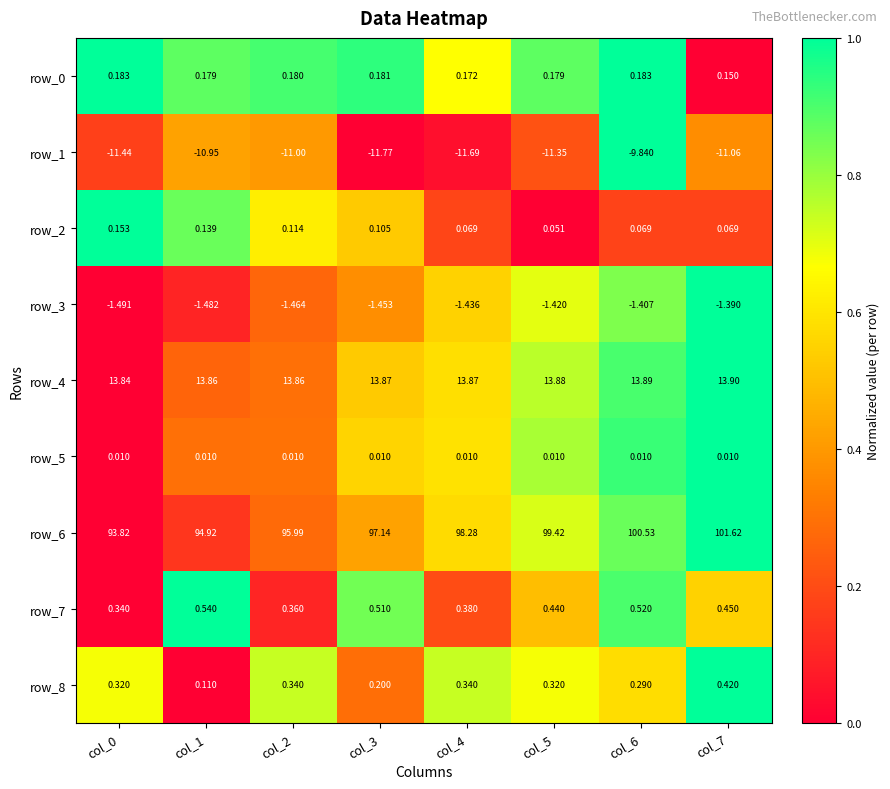

Is the value of row_4 at col_4 greater than the value of row_8 at col_7?

Yes